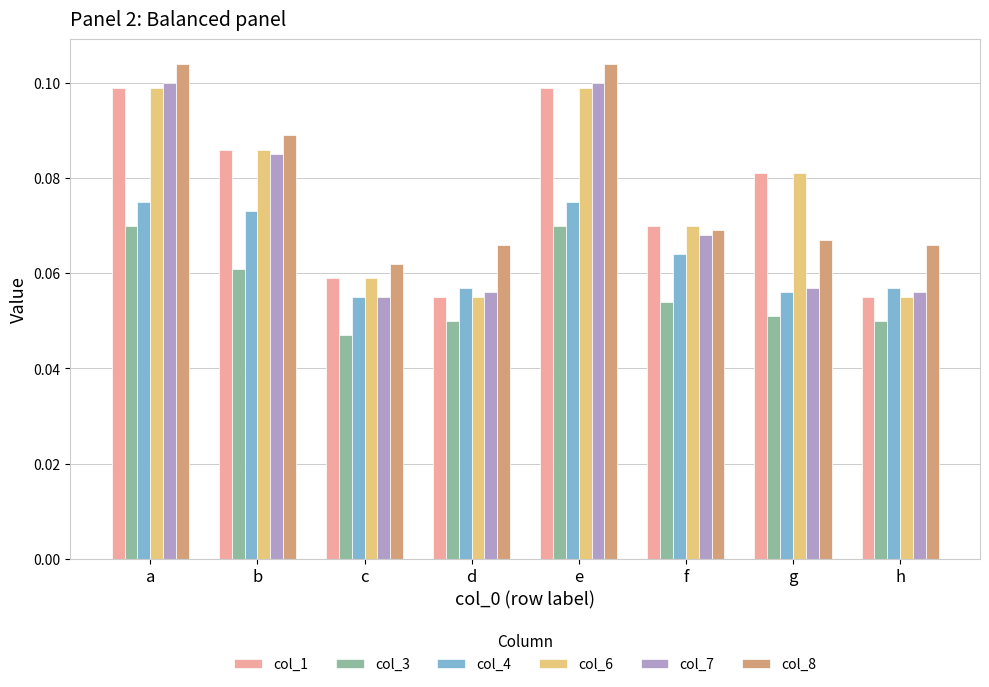

How many groups of bars are there?

8